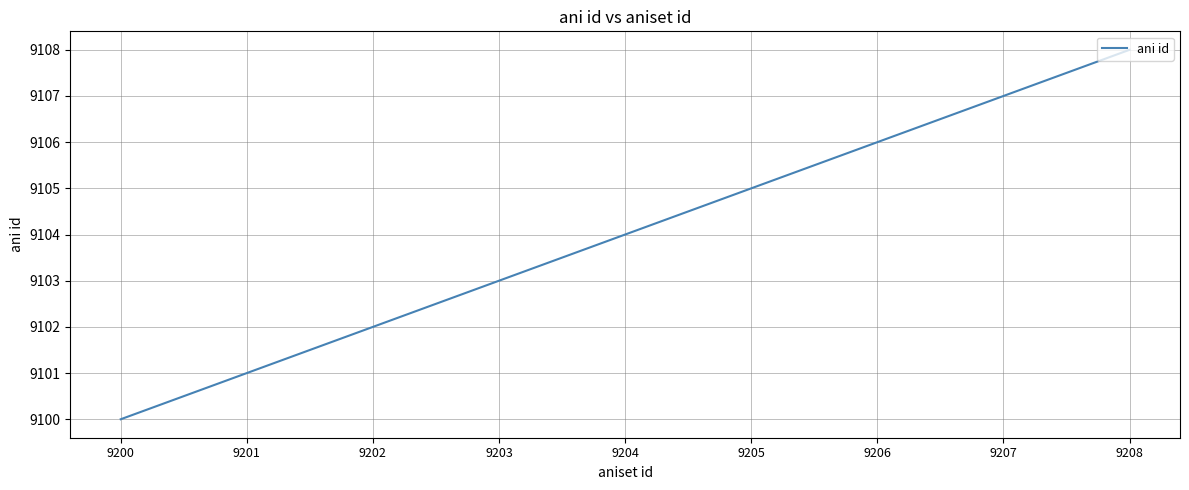

What is the difference between the maximum and minimum values?

8